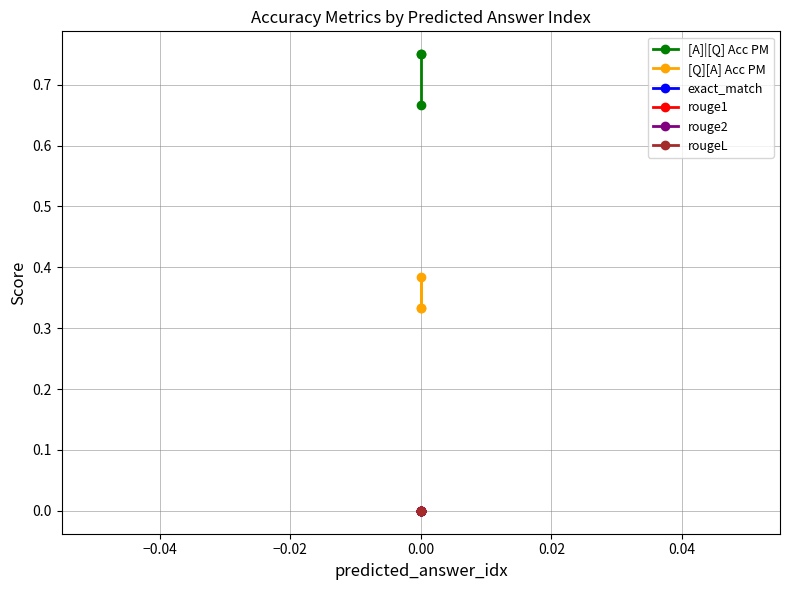

Is it true that [Q][A] Acc PM equals 0.3 at −0.06?

True